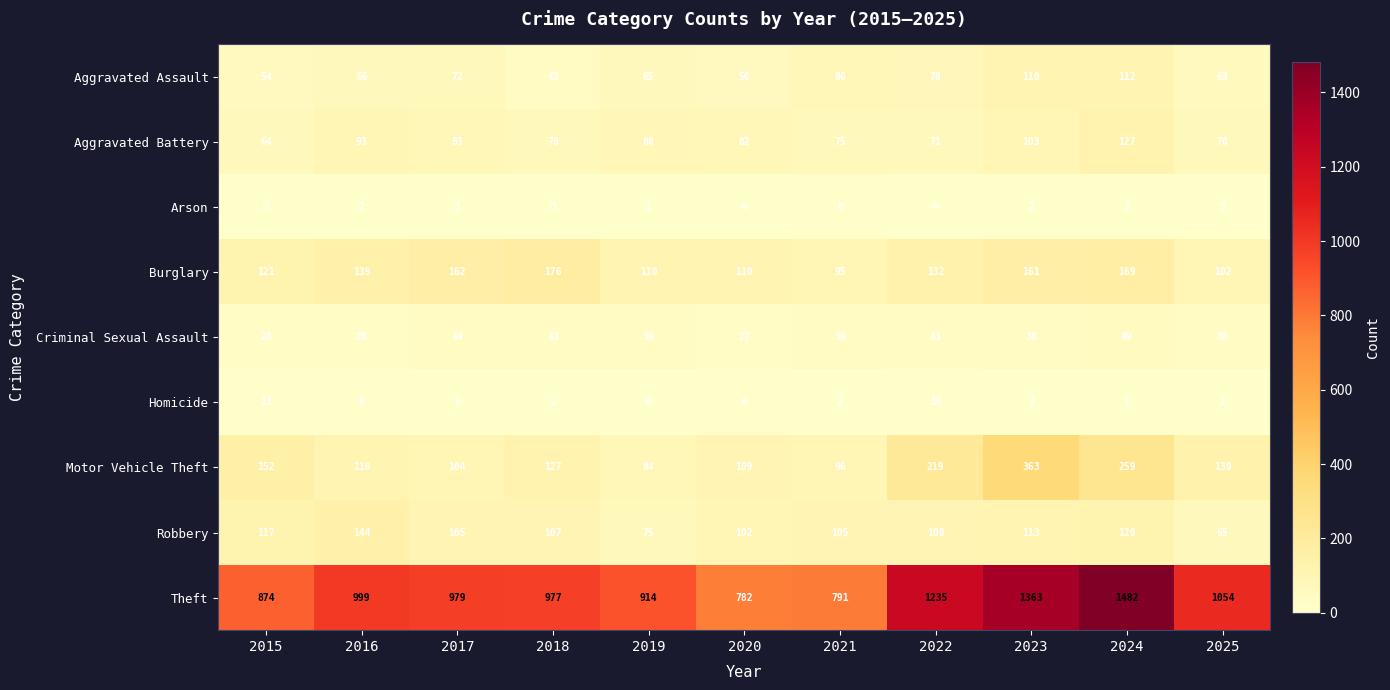

Rank the series at 2022 from highest to lowest value.

Theft, Motor Vehicle Theft, Burglary, Robbery, Aggravated Assault, Aggravated Battery, Criminal Sexual Assault, Homicide, Arson